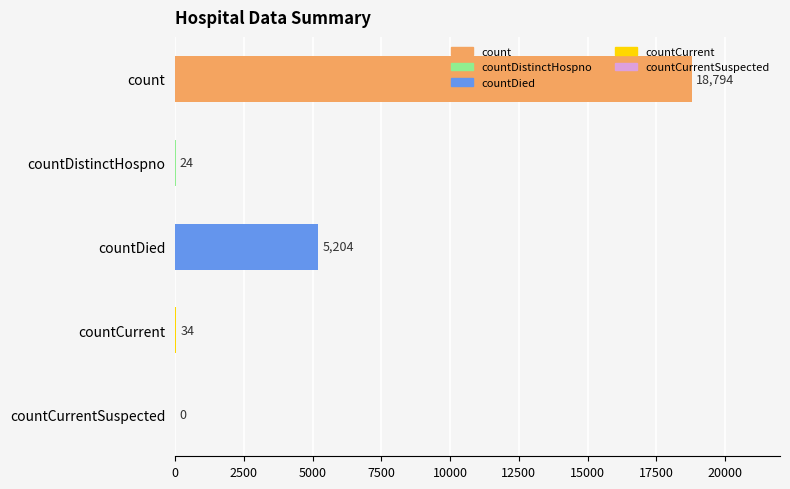

What is the greatest value displayed?

18794